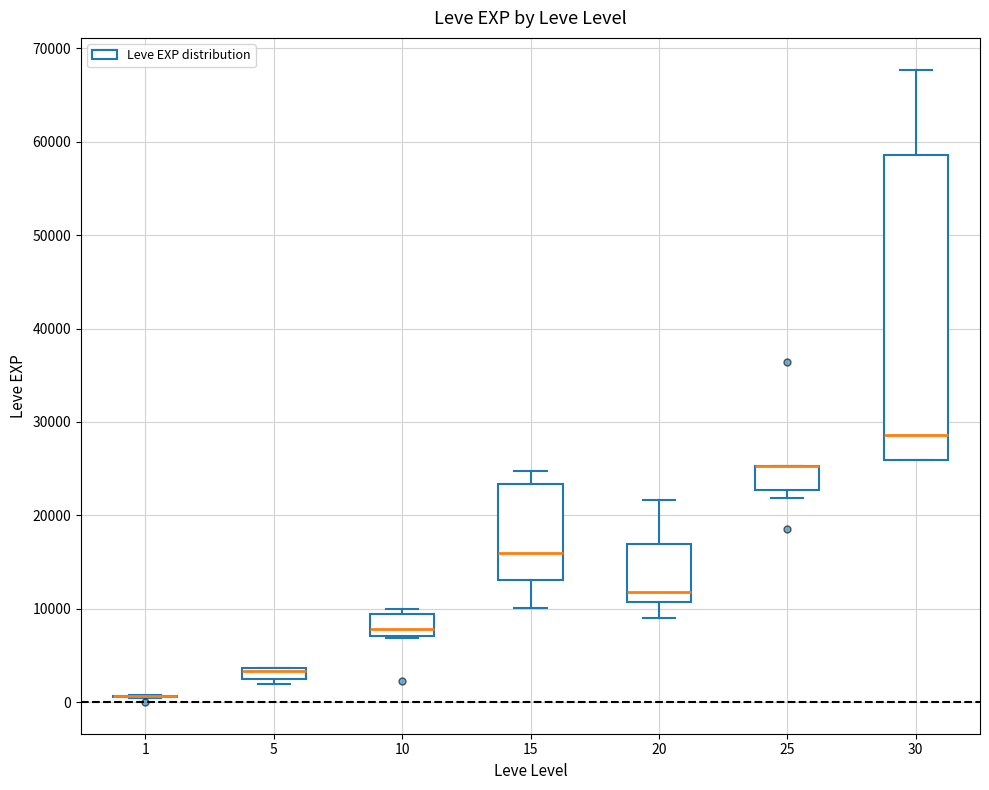

Which box is the tallest, from its lower edge to its upper edge?

30